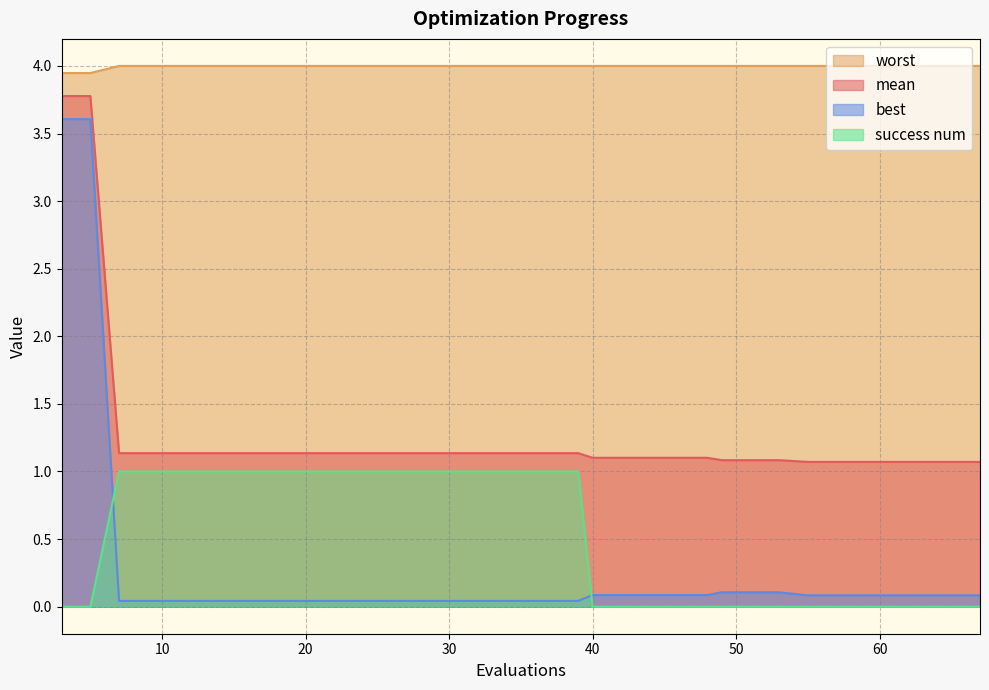

Reading left to right, transcribe all the data shown in this chart.

mean: 3.8	3.8	1.1	1.1	1.1	1.1	1.1	1.1	1.1	1.1	1.1	1.1	1.1	1.1	1.1	1.1	1.1	1.1	1.1	1.1
best: 3.6	3.6	0.0	0.0	0.0	0.0	0.0	0.0	0.0	0.0	0.0	0.1	0.1	0.1	0.1	0.1	0.1	0.1	0.1	0.1
worst: 3.9	3.9	4.0	4.0	4.0	4.0	4.0	4.0	4.0	4.0	4.0	4.0	4.0	4.0	4.0	4.0	4.0	4.0	4.0	4.0
success num: 0.0	0.0	1.0	1.0	1.0	1.0	1.0	1.0	1.0	1.0	1.0	0.0	0.0	0.0	0.0	0.0	0.0	0.0	0.0	0.0